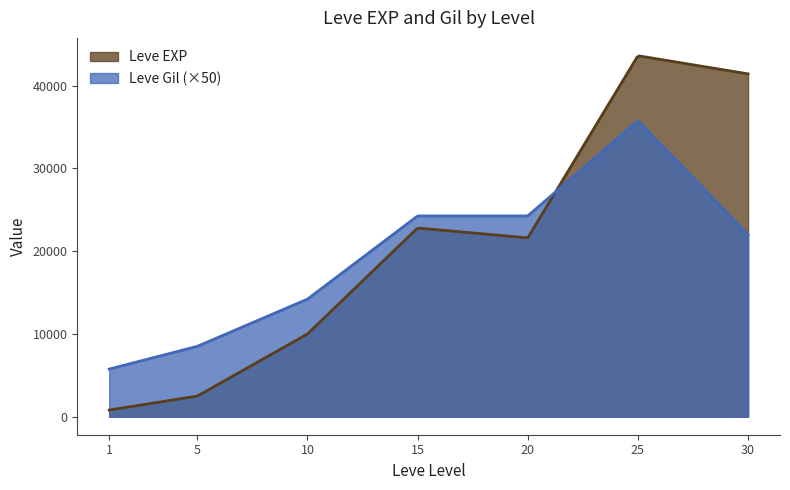

What are all the series names shown in the legend?

Leve EXP, Leve Gil (×50)